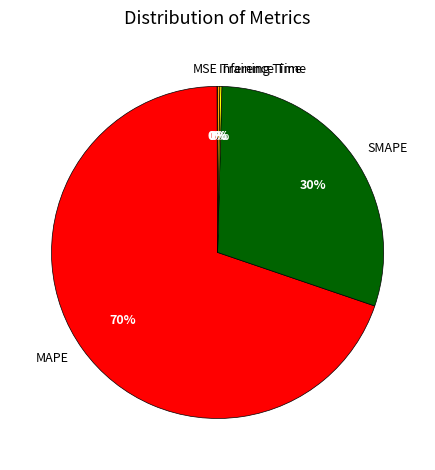

What is the largest slice in the pie chart?

MAPE